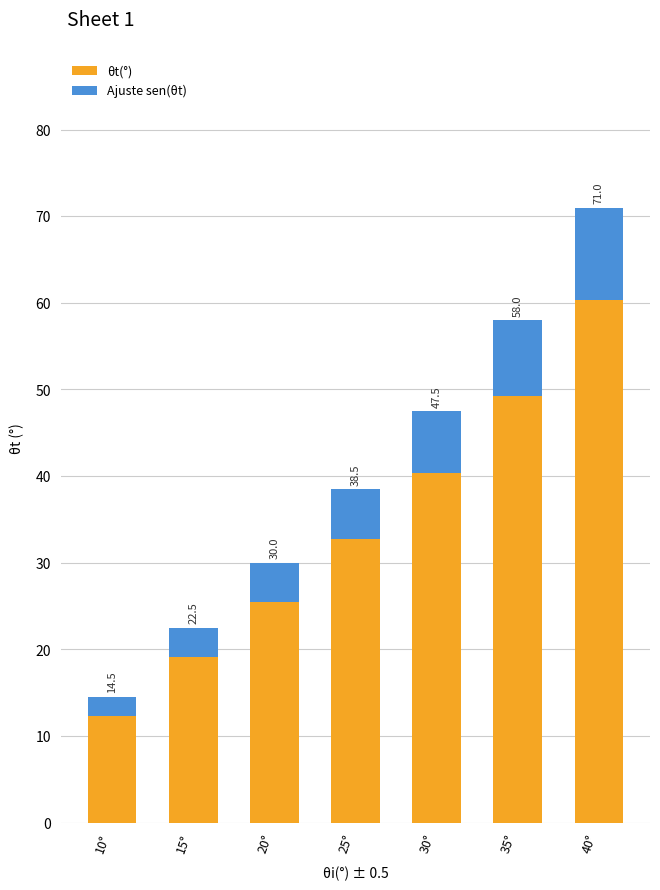

The value of θt(°) at 20° is 40.3. True or false?

False